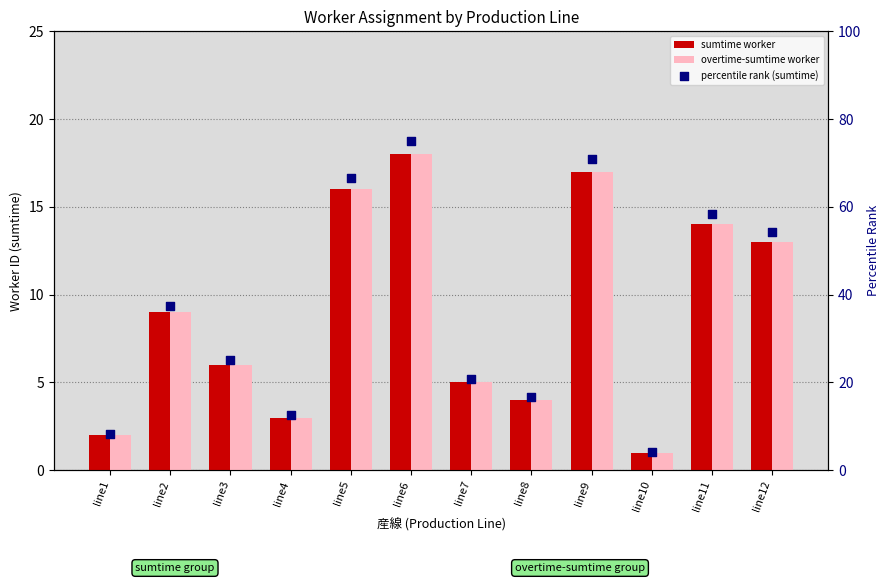

At how many categories does at least one series exceed 19?

8